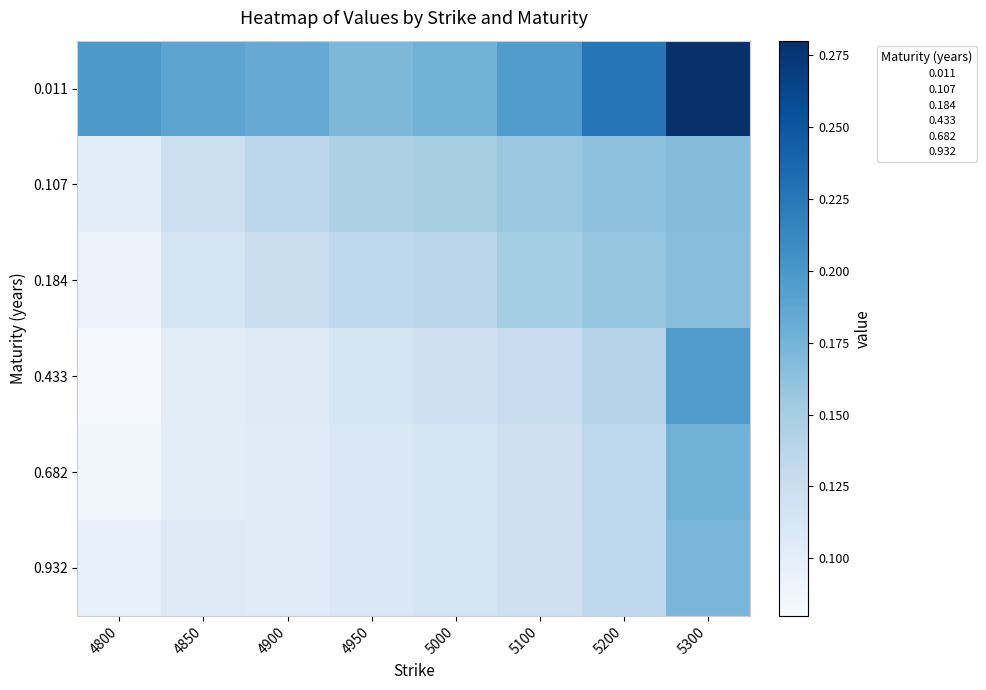

How many distinct data groups are displayed?

6